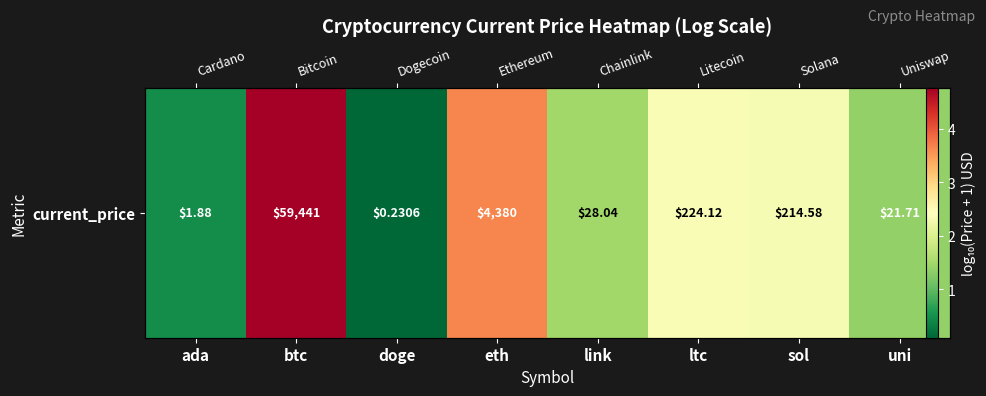

How many values are below 2?

4